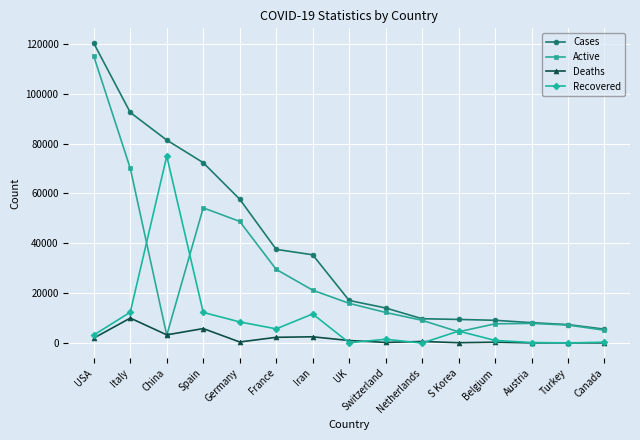

The Cases series shows 16640 at Netherlands. True or false?

False